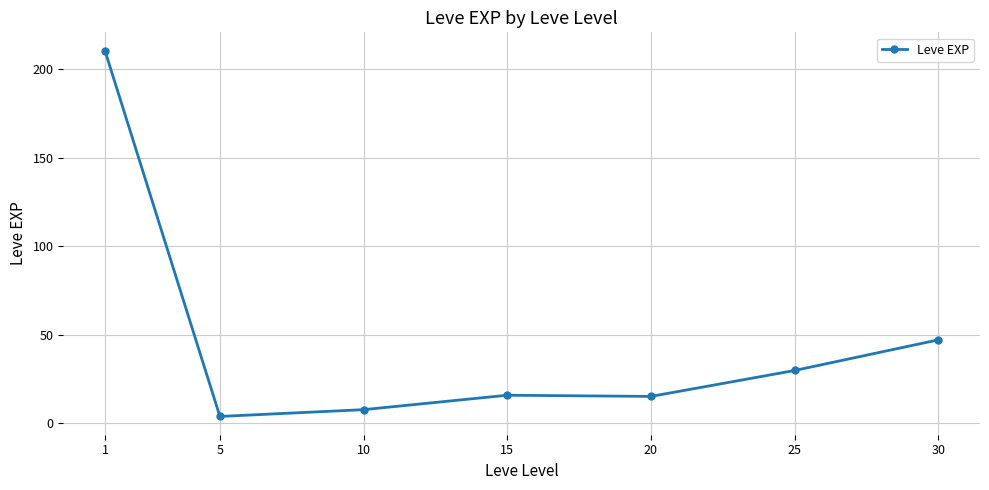

Where is the first local minimum?

5